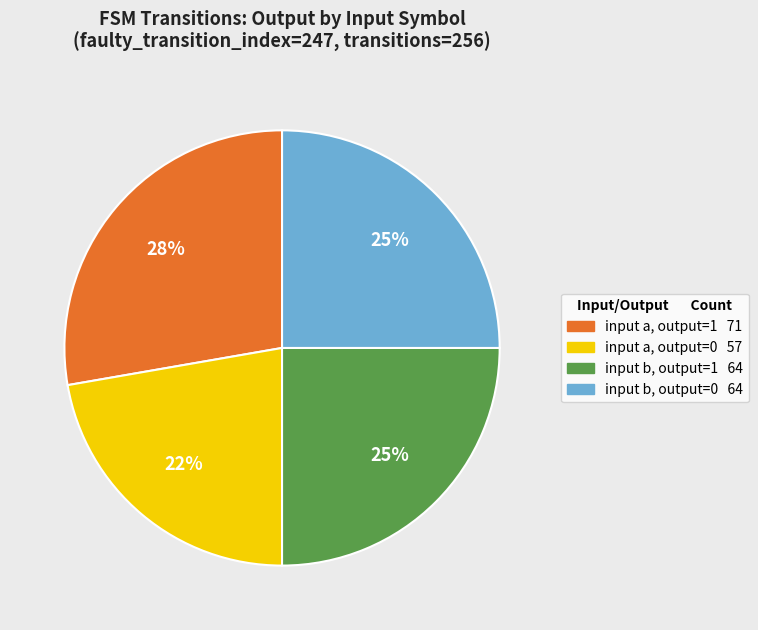

Does any single category account for the majority?

No